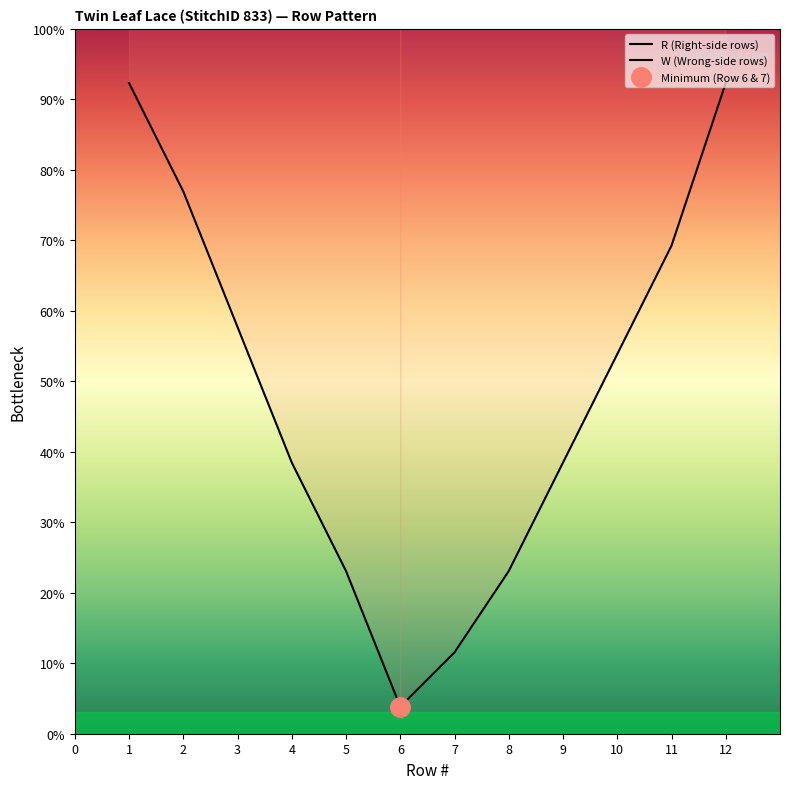

Where does the data first go above 7?

8